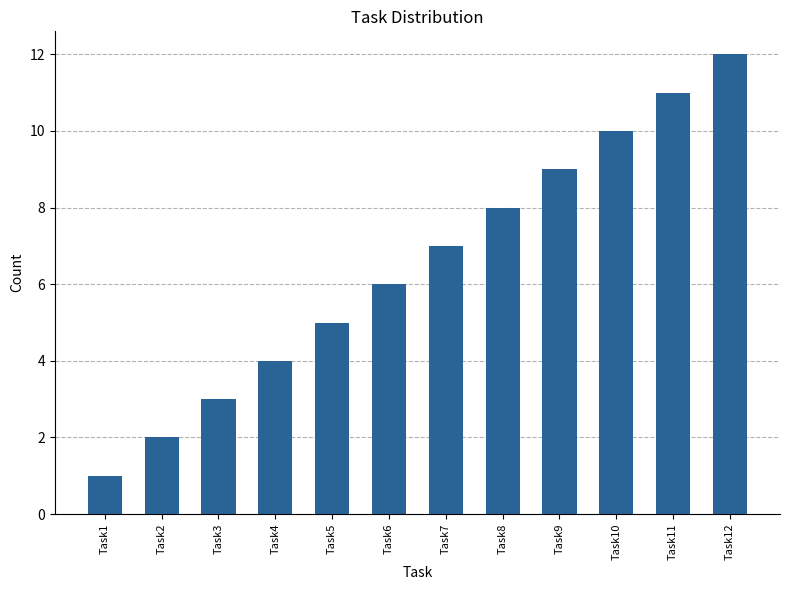

Rank the categories by value from lowest to highest.

Task1, Task2, Task3, Task4, Task5, Task6, Task7, Task8, Task9, Task10, Task11, Task12